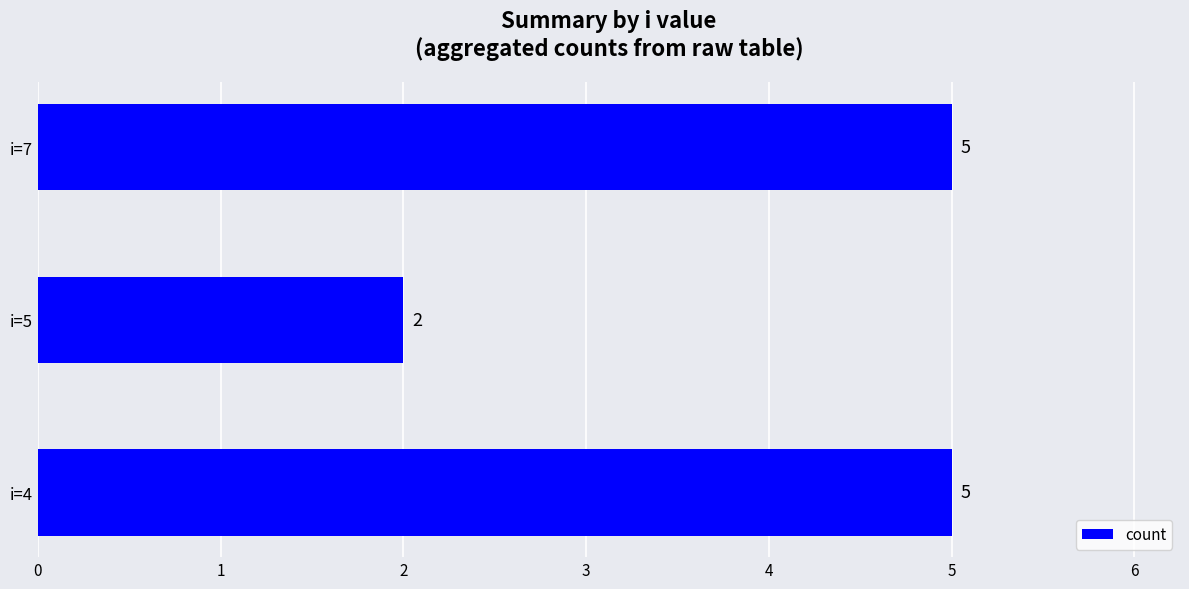

The chart shows a value of 2 at i=5. True or false?

True